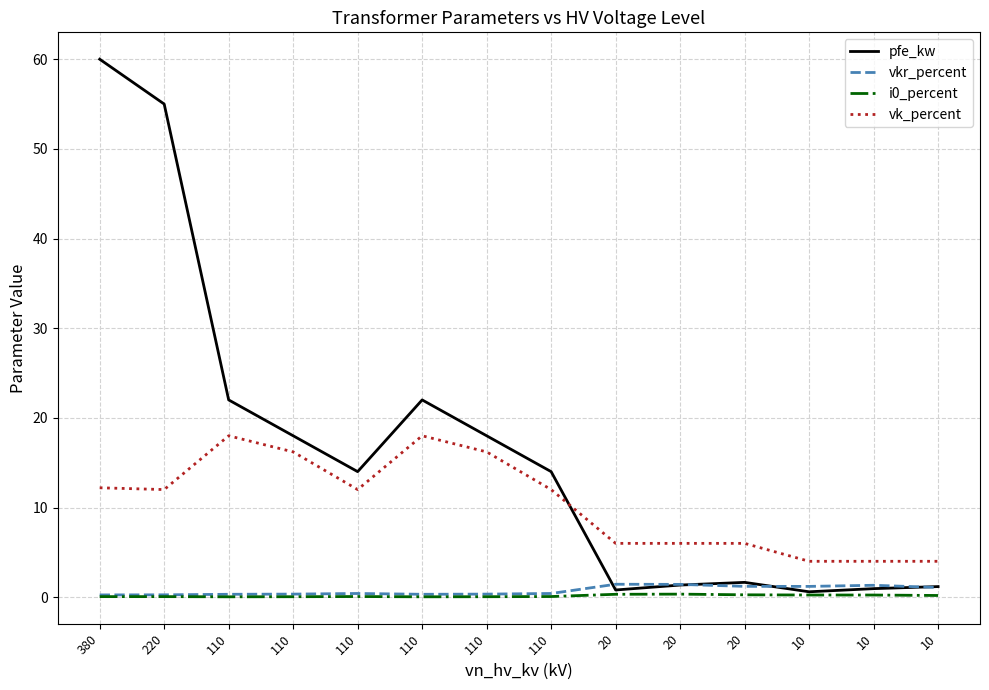

Which series has the widest spread of values?

pfe_kw